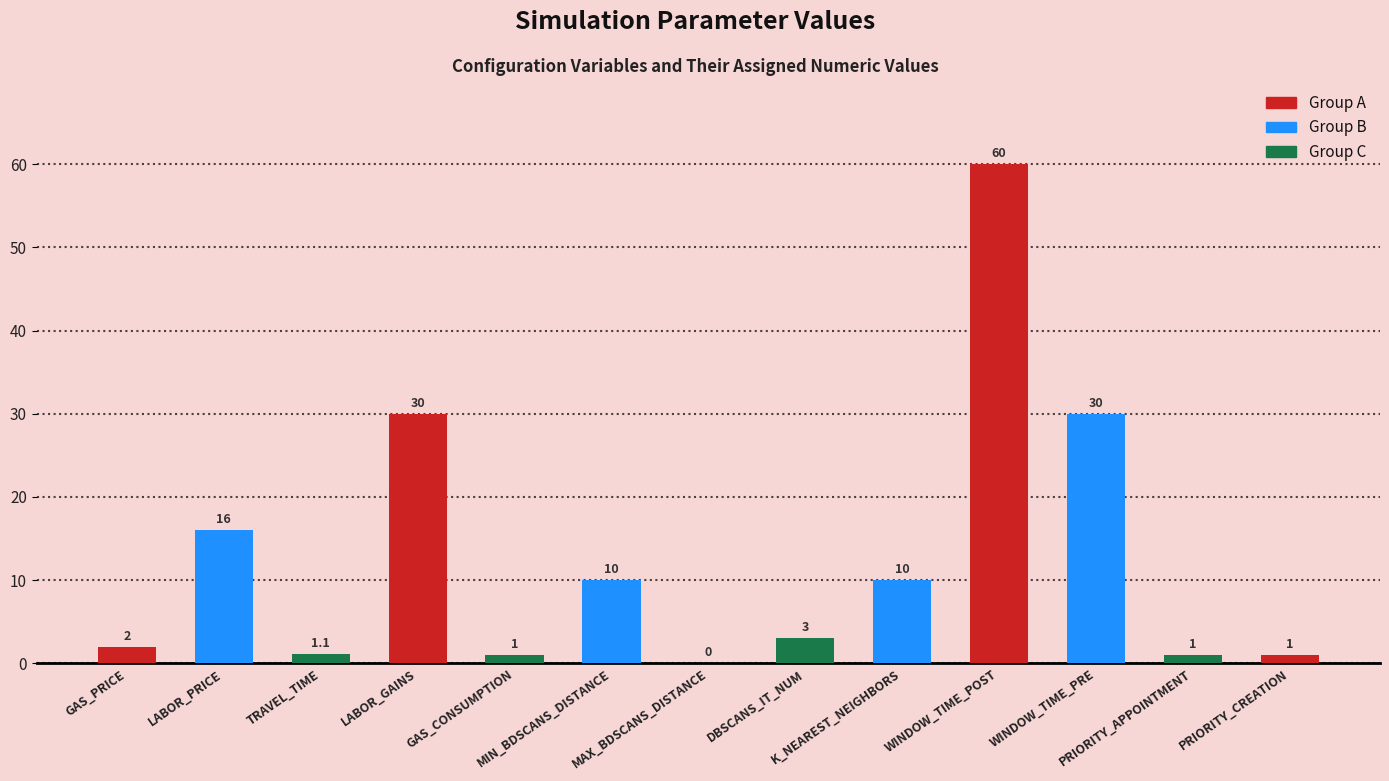

What is the maximum value shown in the chart?

60.0